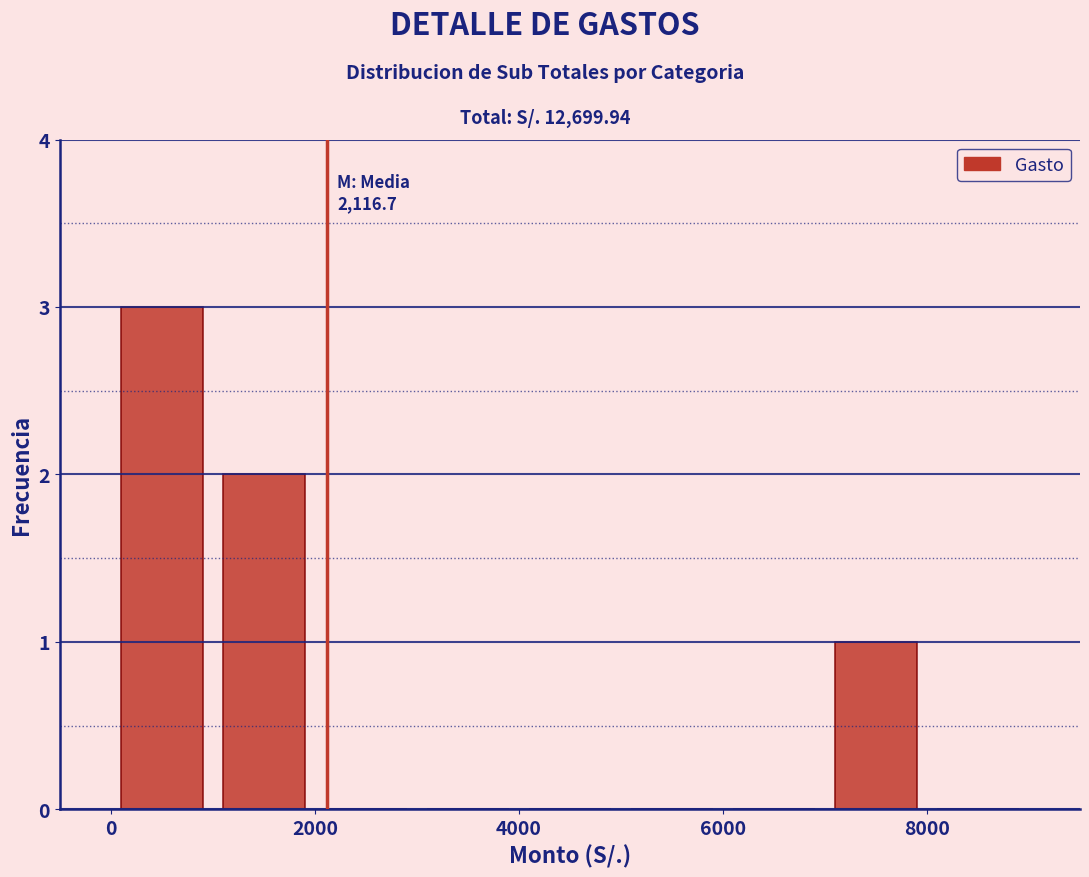

Over which range of the x-axis is the bar tallest?

0 to 1000